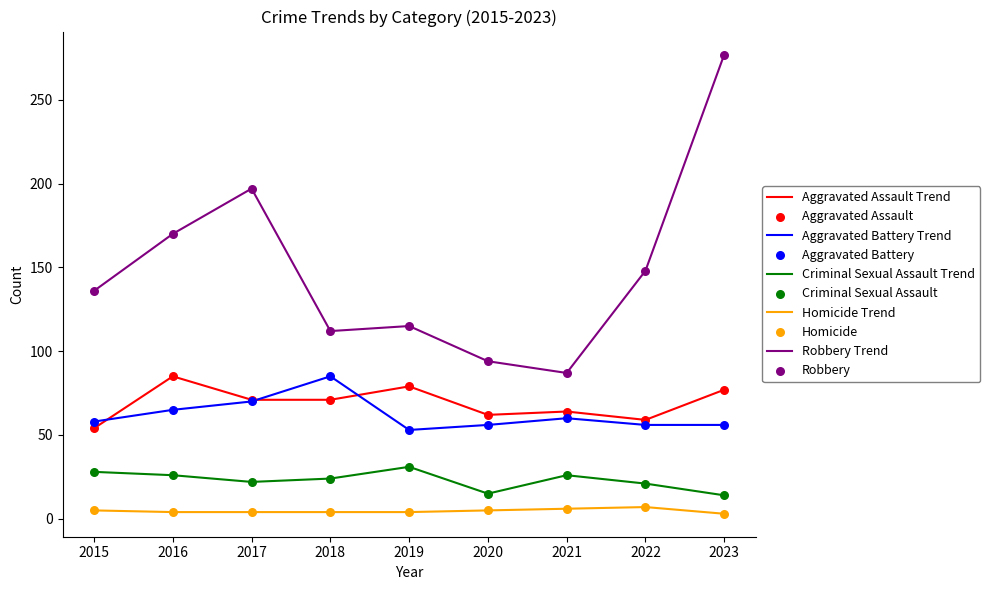

At which category is the sum across all series the highest?

2023